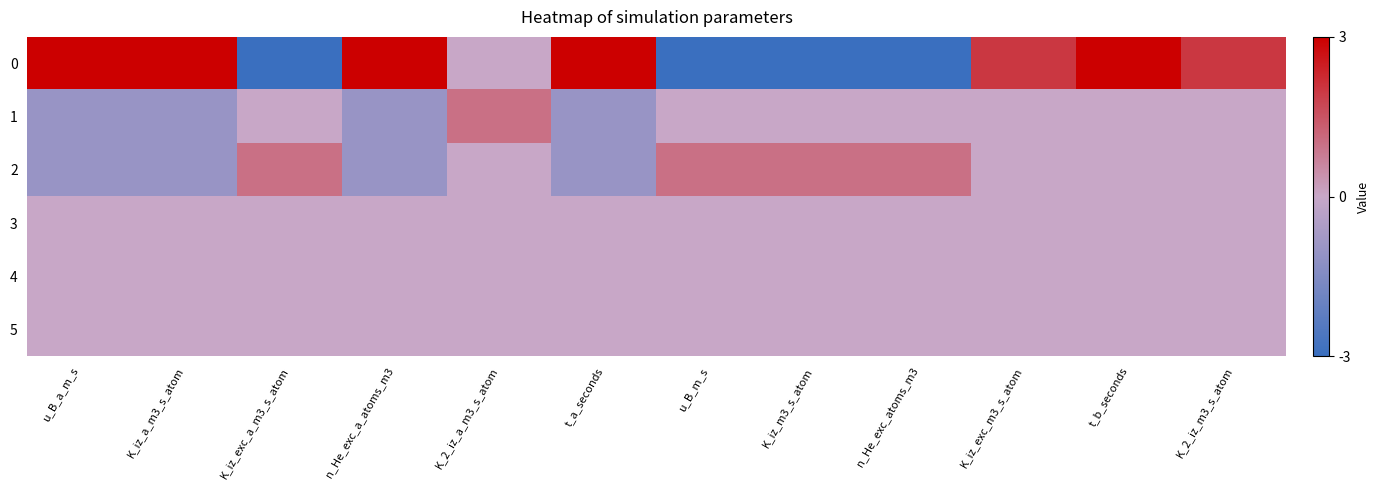

Rank the series at n_He_exc_atoms_m3 from lowest to highest value.

0, 1, 3, 4, 5, 2